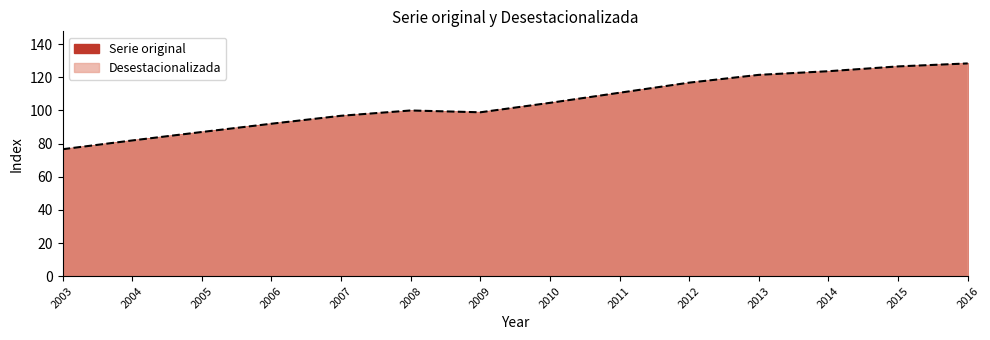

Does the chart have visible grid lines?

No